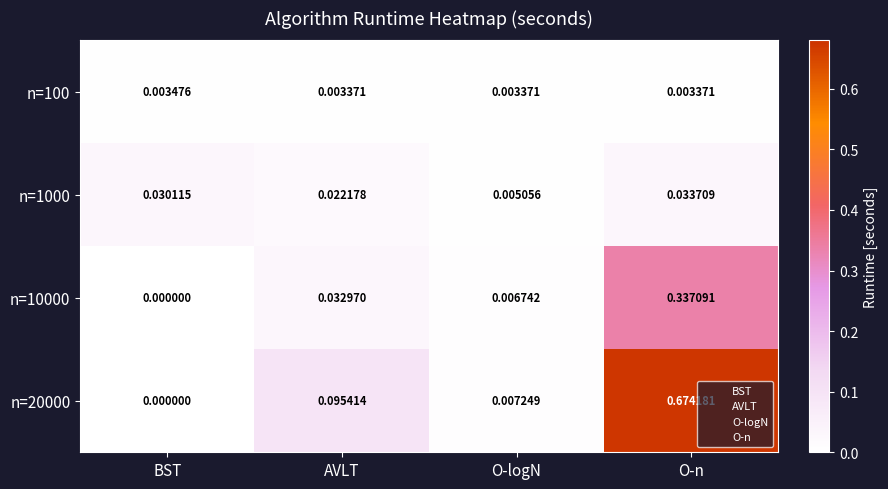

Which category has the lowest value across all series?

BST